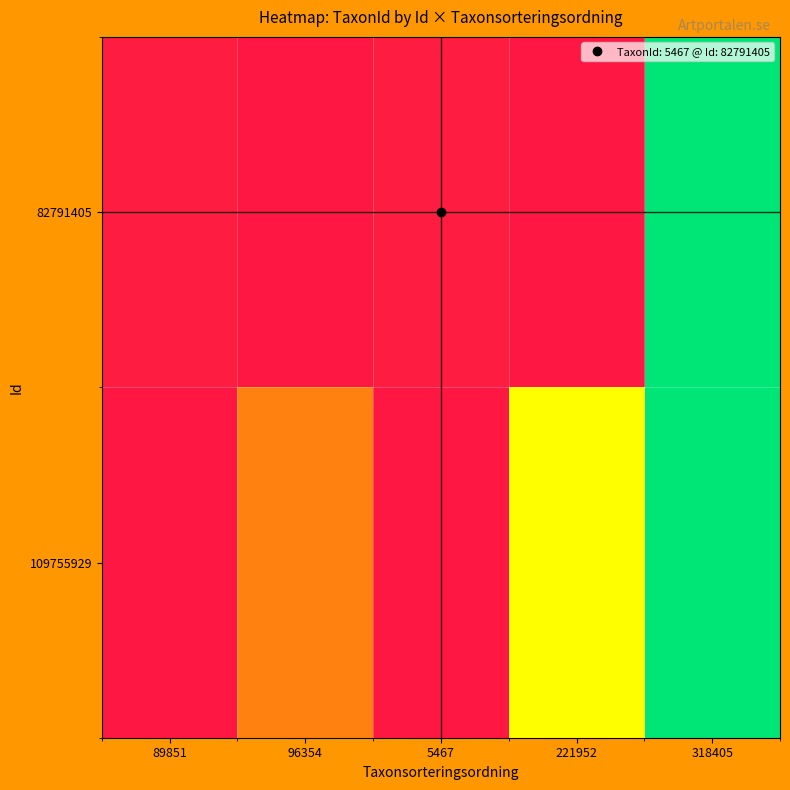

At which category does the chart reach its peak across all series?

318405